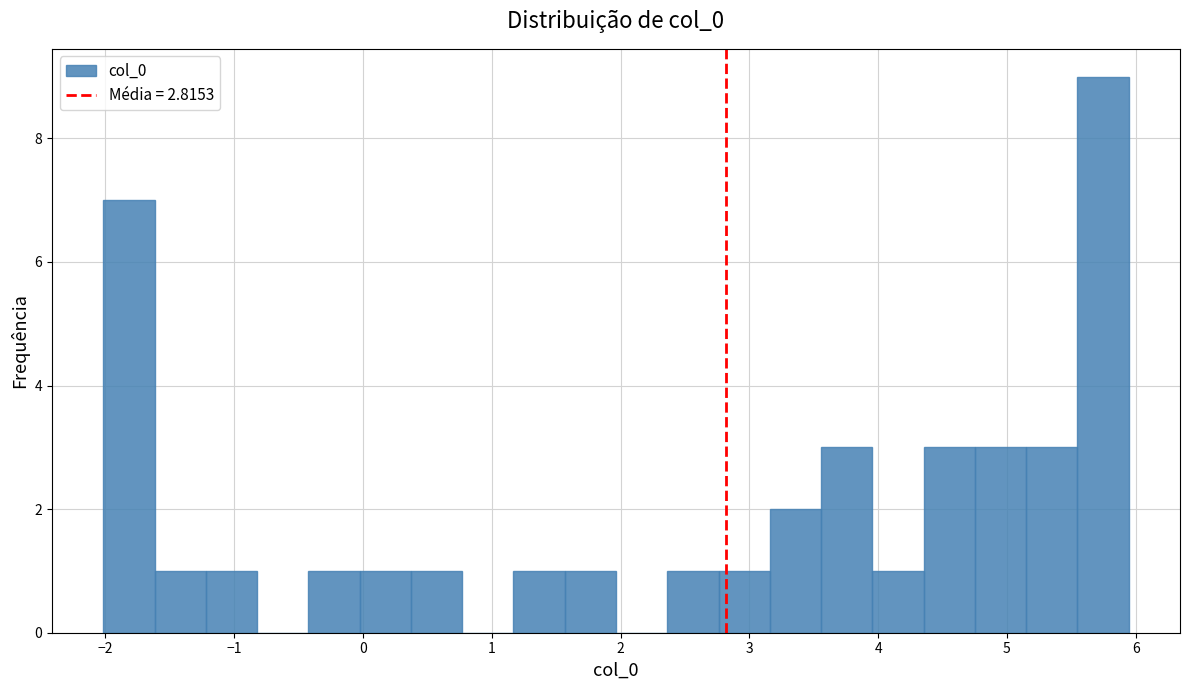

Around what value on the x-axis is the tallest bar? Give the approximate position of its centre, as read against the axis.

5.7